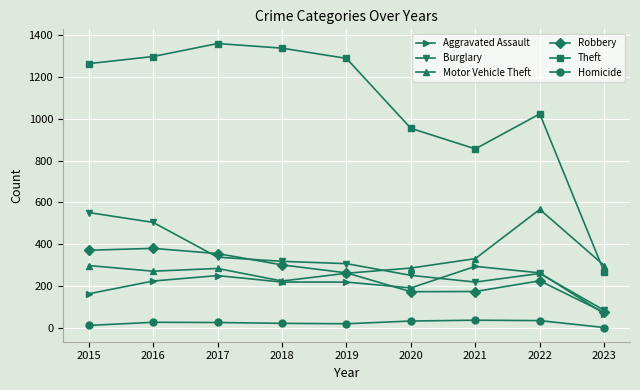

At which category does the chart reach its peak across all series?

2017